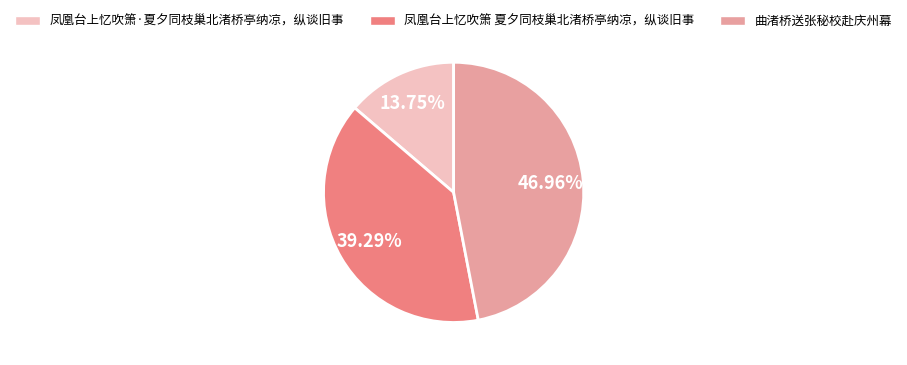

Is there any slice that represents more than half of the pie?

No